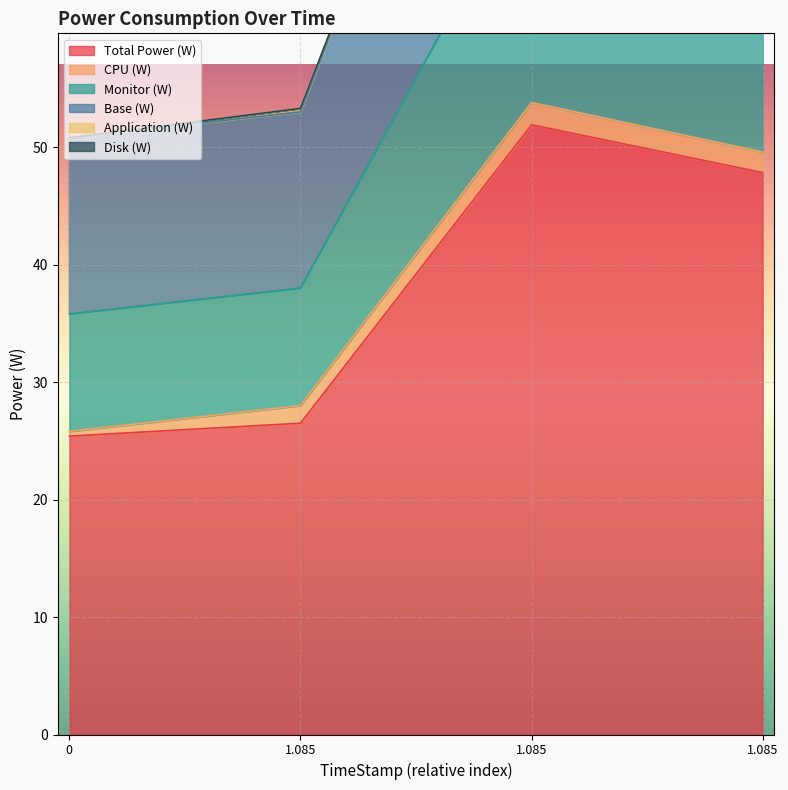

True or false: Total Power (W) and Base (W) cross at least once.

False